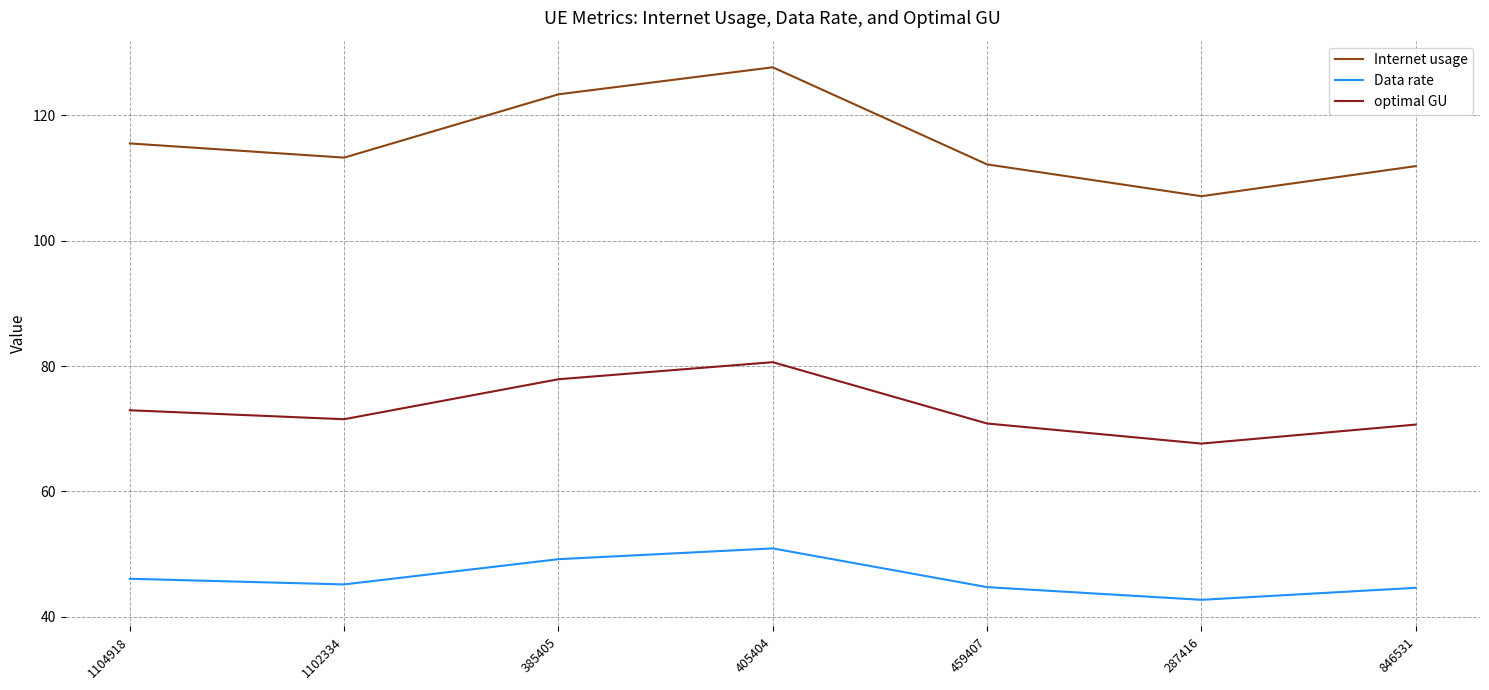

What is the difference between the highest and lowest values at 846531?

67.3